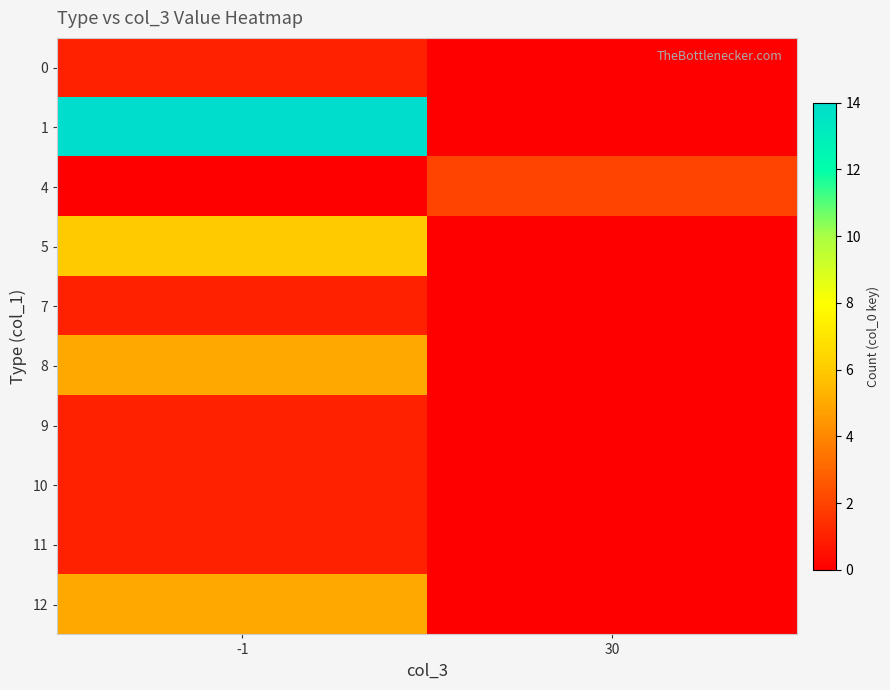

Between -1 and 30, which series saw the biggest shift?

row_1